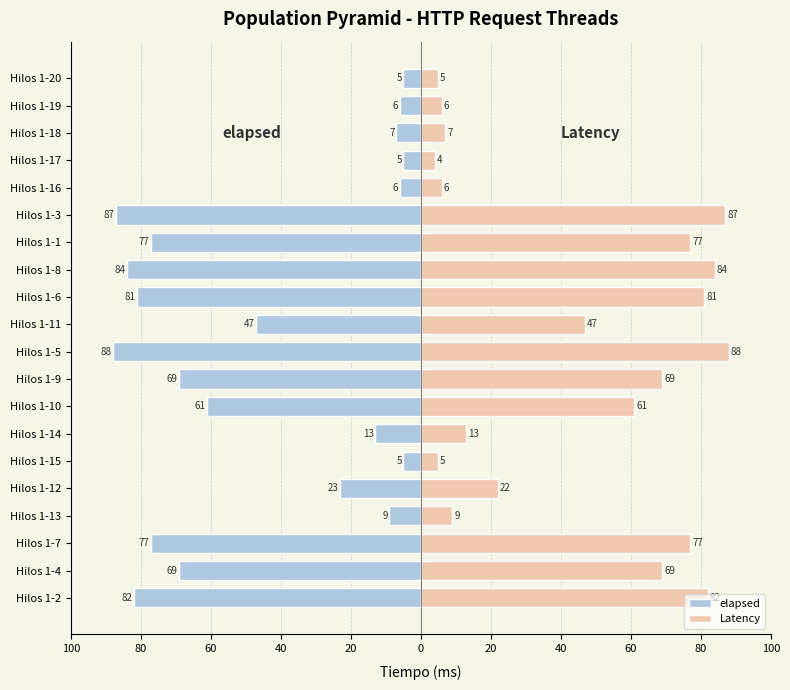

True or false: elapsed has a value of -9 at Hilos 1-13.

True